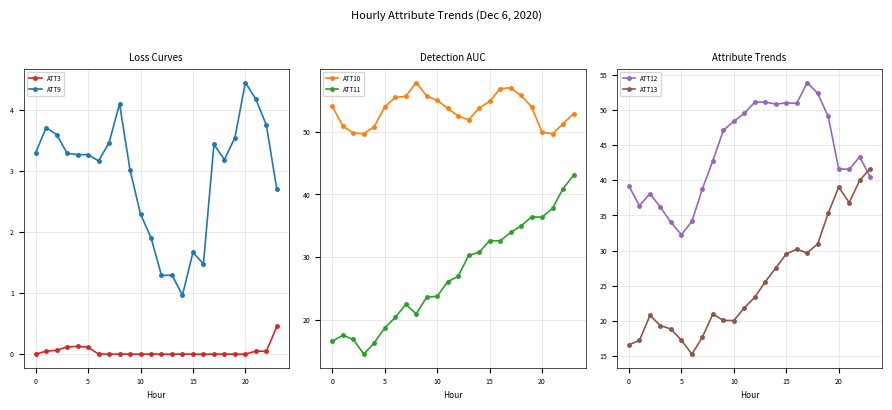

Reading right to left, transcribe all the data shown in this chart.

ATT3: 0.5	0.0	0.1	0.0	0.0	0.0	0.0	0.0	0.0	0.0	0.0	0.0	0.0	0.0	0.0	0.0	0.0	0.0	0.1	0.1	0.1	0.1	0.0	0.0
ATT9: 2.7	3.8	4.2	4.5	3.5	3.2	3.4	1.5	1.7	1.0	1.3	1.3	1.9	2.3	3.0	4.1	3.5	3.2	3.3	3.3	3.3	3.6	3.7	3.3
ATT10: 52.8	51.2	49.6	49.9	54.0	55.7	57.0	56.8	54.8	53.7	51.9	52.5	53.7	55.0	55.7	57.8	55.6	55.4	53.9	50.8	49.6	49.8	50.9	54.0
ATT11: 43.0	40.9	37.8	36.4	36.4	35.0	33.9	32.6	32.7	30.8	30.3	27.0	26.1	23.8	23.6	21.0	22.5	20.4	18.7	16.4	14.6	16.9	17.6	16.6
ATT12: 40.5	43.3	41.6	41.6	49.1	52.4	53.9	51.0	51.0	50.9	51.1	51.1	49.5	48.4	47.1	42.8	38.8	34.2	32.3	34.0	36.2	38.1	36.4	39.2
ATT13: 41.7	40.0	36.8	39.0	35.3	31.0	29.7	30.2	29.5	27.5	25.6	23.4	21.9	20.0	20.1	21.0	17.7	15.2	17.2	18.8	19.3	20.8	17.2	16.6